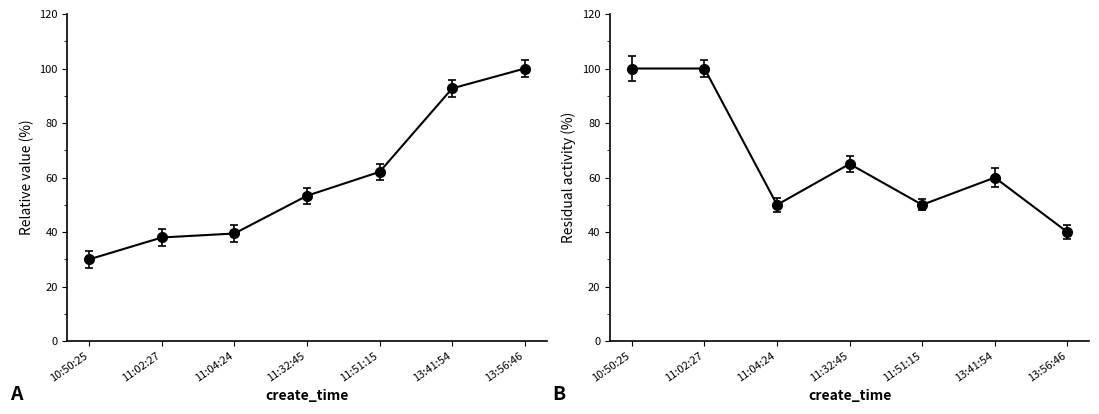

Is this an area chart (filled region under the line)?

No